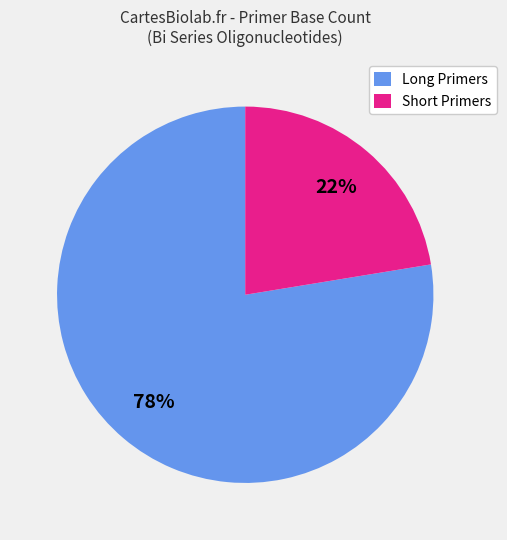

To the nearest percent, what percentage of the pie is Long Primers?

78%